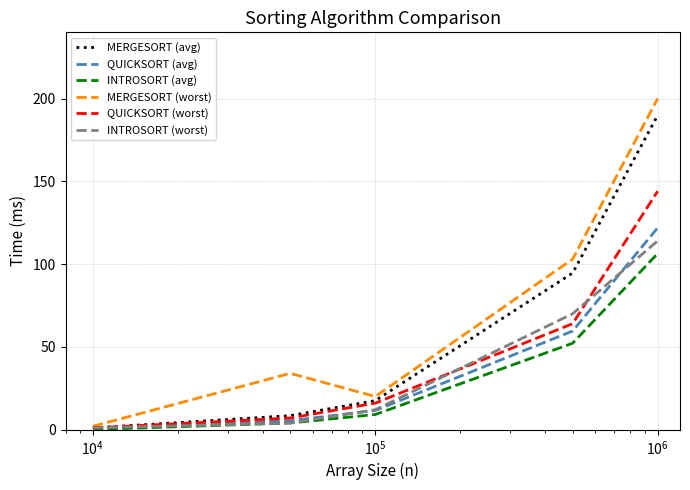

What is the greatest value displayed?

200.0